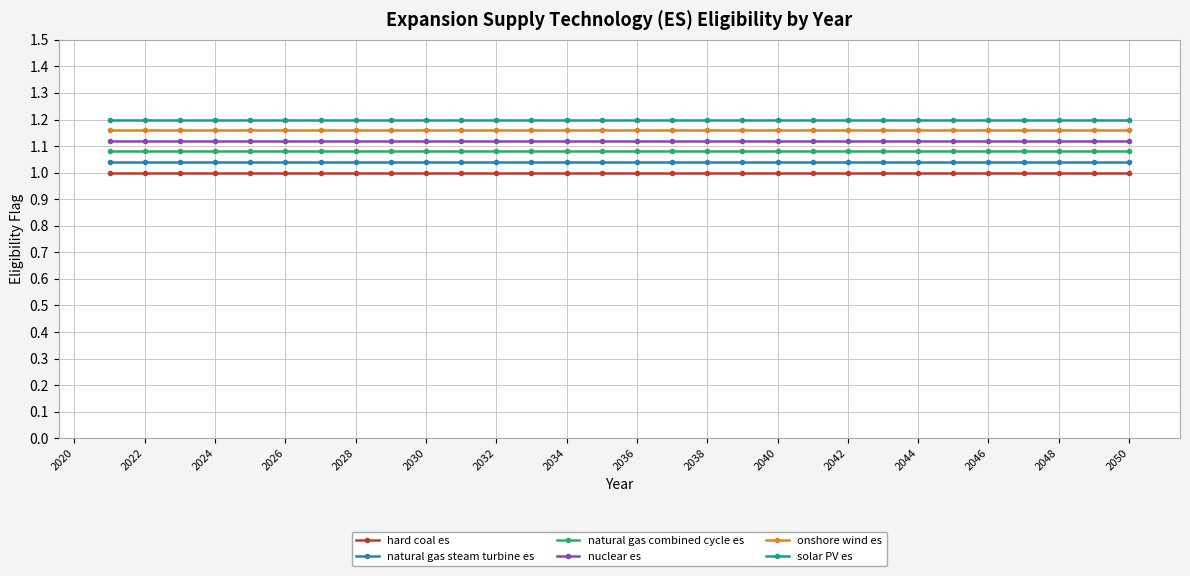

How many lines are shown in the chart?

6